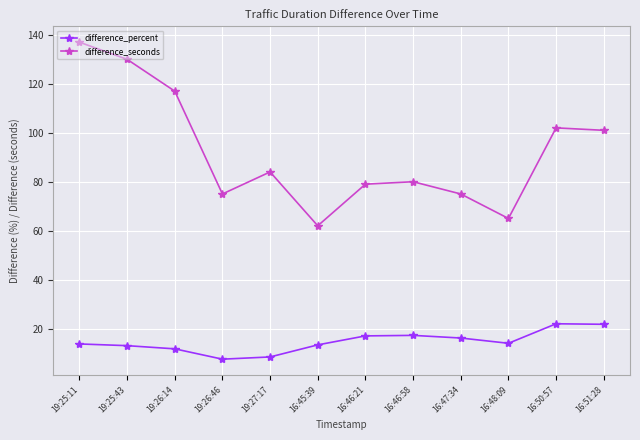

True or false: difference_percent and difference_seconds cross at least once.

False